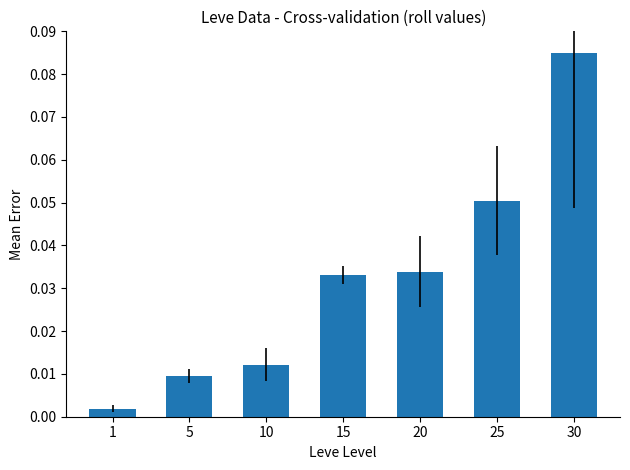

What is the change in value from 15 to 30?

+0.1